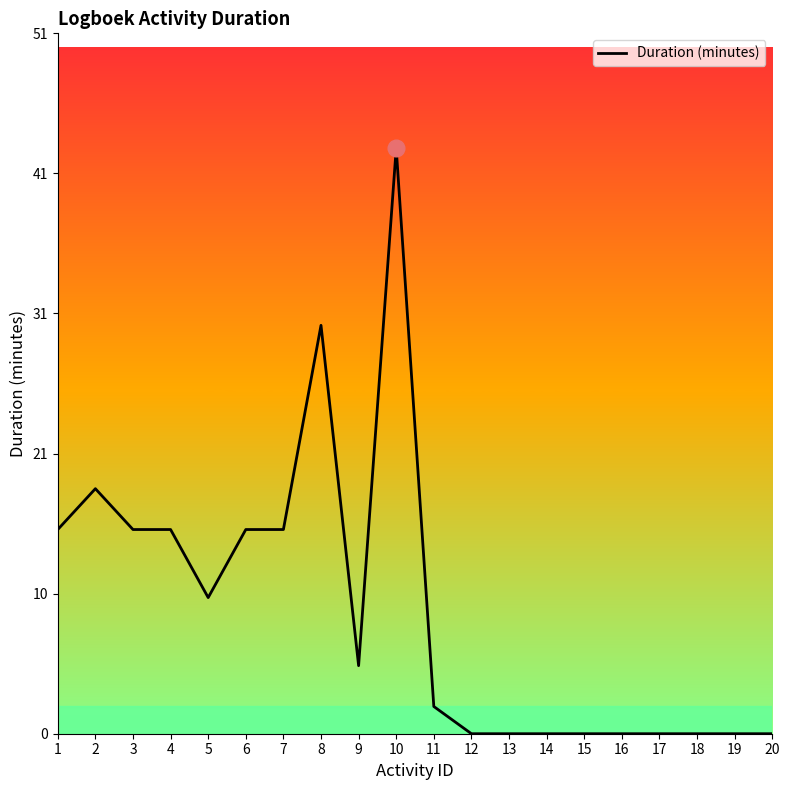

Which has a higher value, 19 or 11?

11